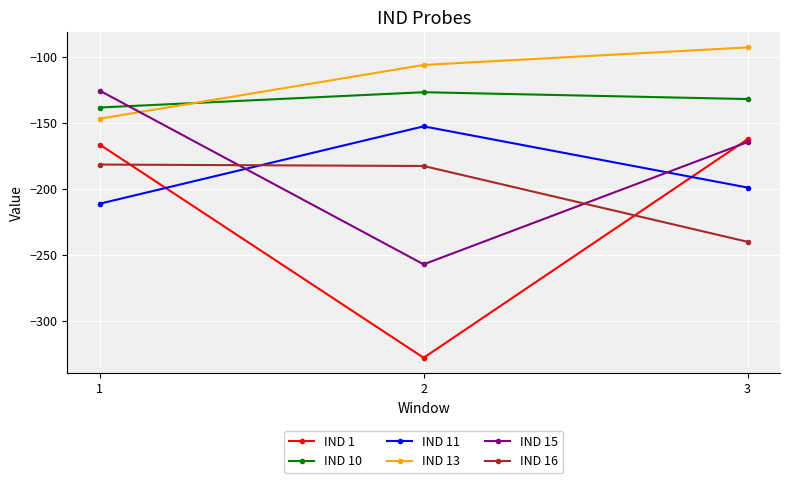

Between 1 and 2, which series saw the biggest shift?

IND 1